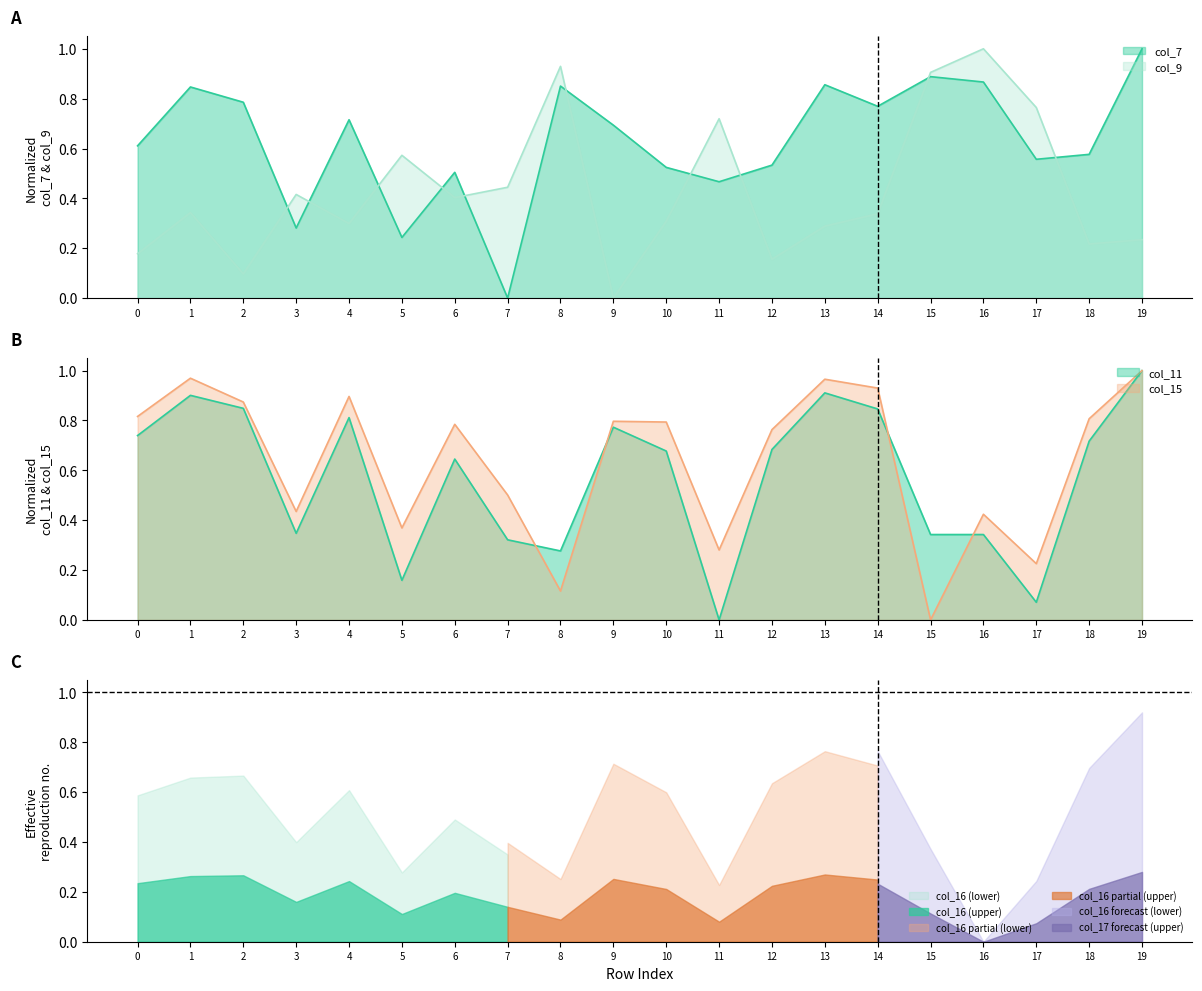

True or false: col_9 has a value of 0.2 at 8.

False